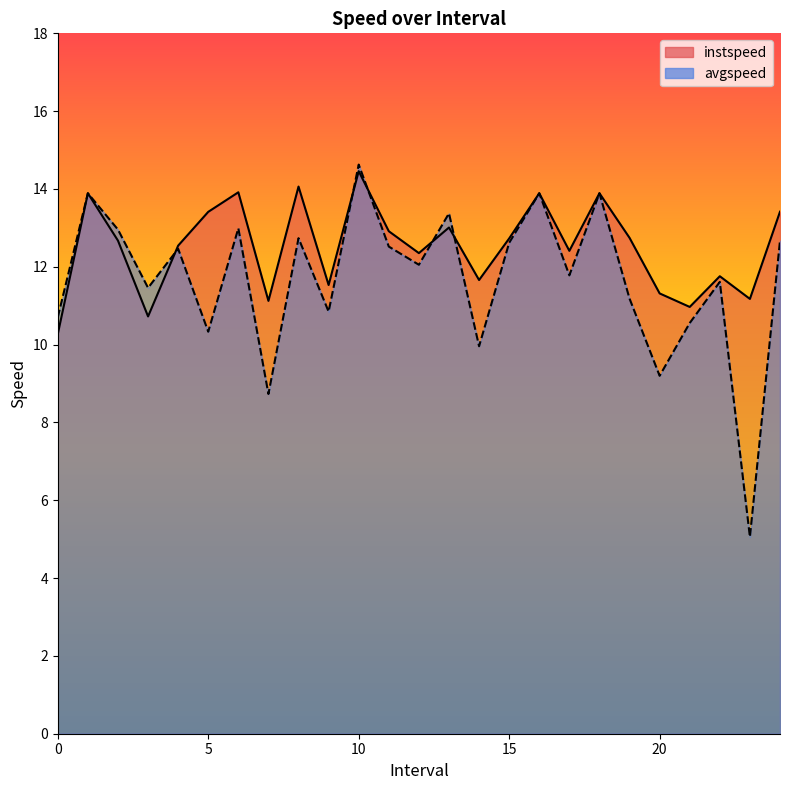

At which category does avgspeed reach its first local valley?

3.0